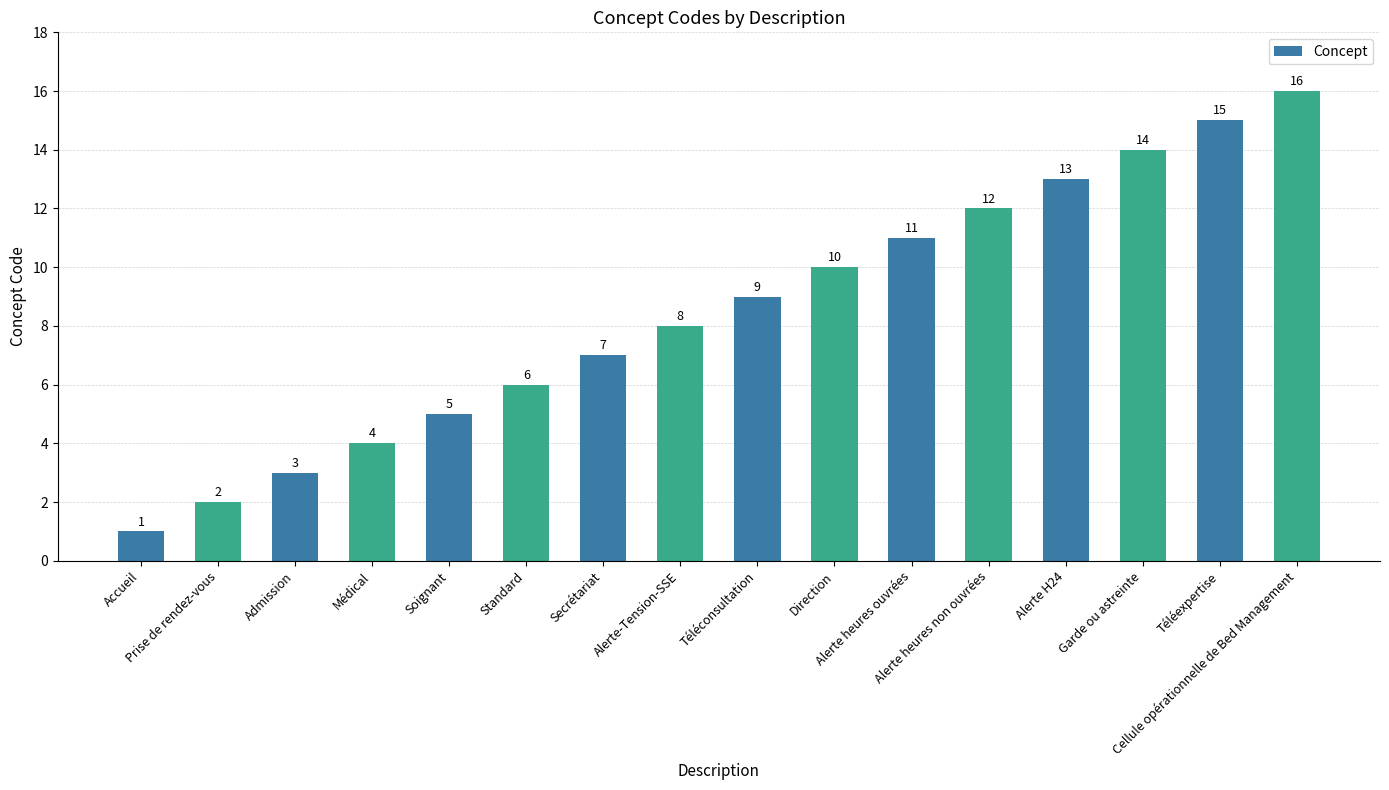

At which label is the value closest to 8?

Alerte-Tension-SSE